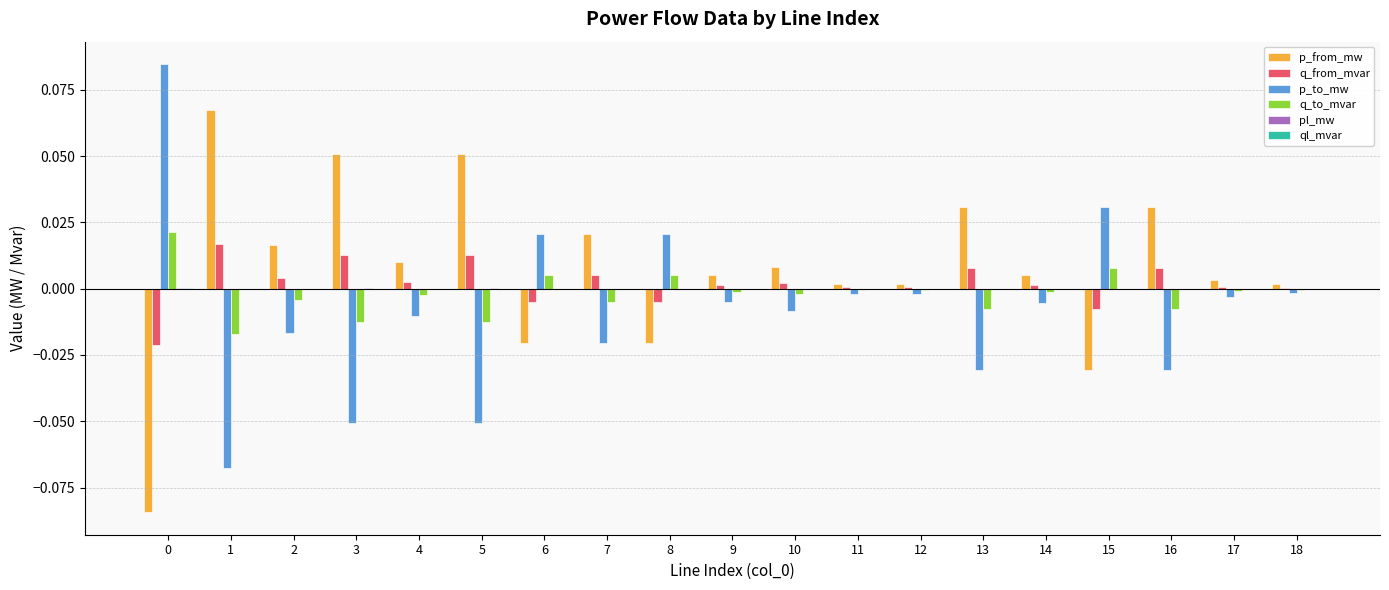

True or false: q_from_mvar has a value of 0.0 at 9.

True